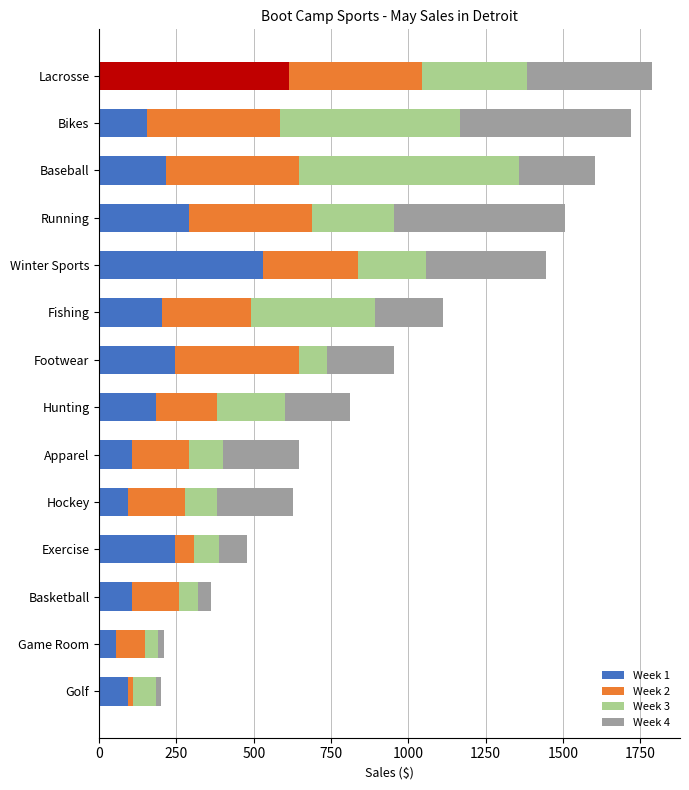

Which category has the highest value in the Week 1 series?

Lacrosse